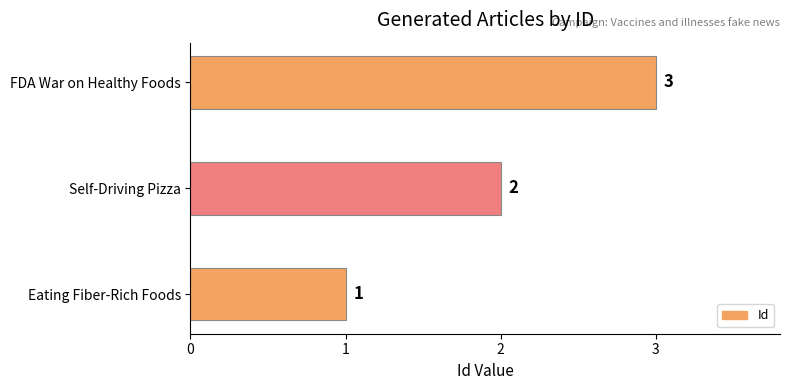

How many categories are shown in the chart?

3